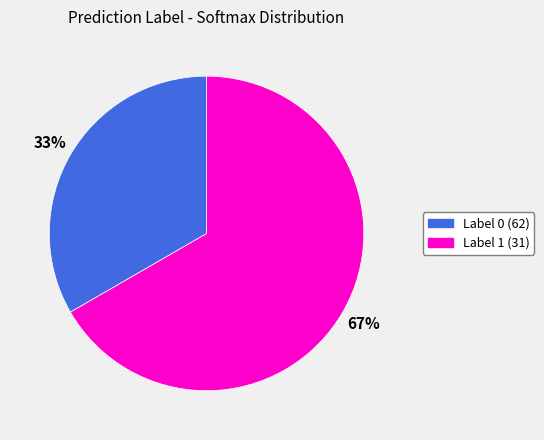

To the nearest percent, what is the average slice percentage?

50%